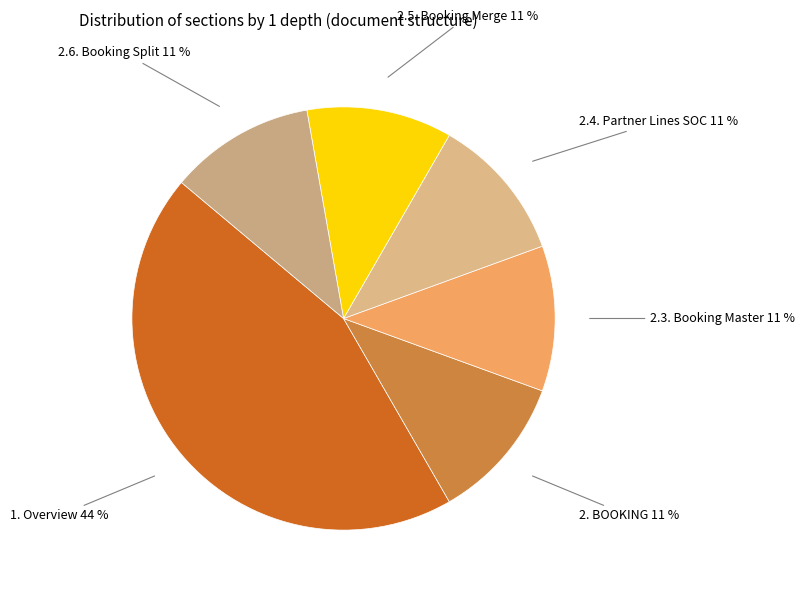

Count the number of slices in the pie.

6